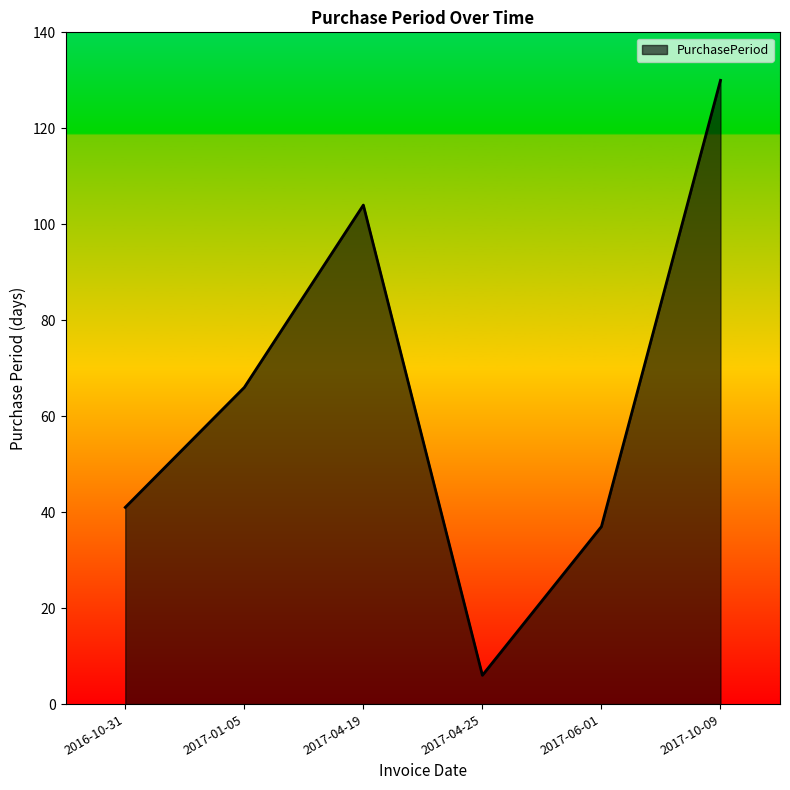

At which category does the chart reach its peak across all series?

2017-10-09